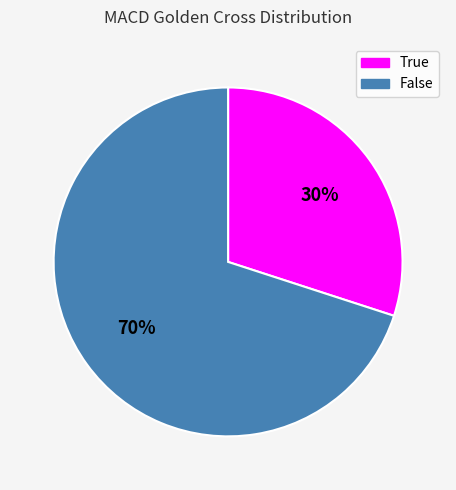

To the nearest percent, what percentage of the pie is True?

30%